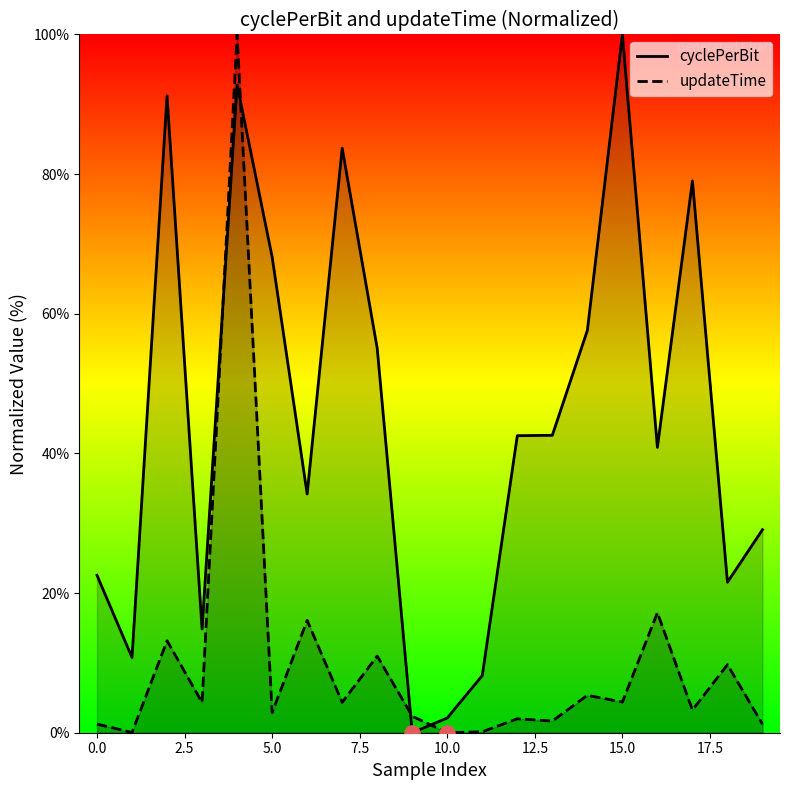

Which series contains the lowest Y value?

cyclePerBit